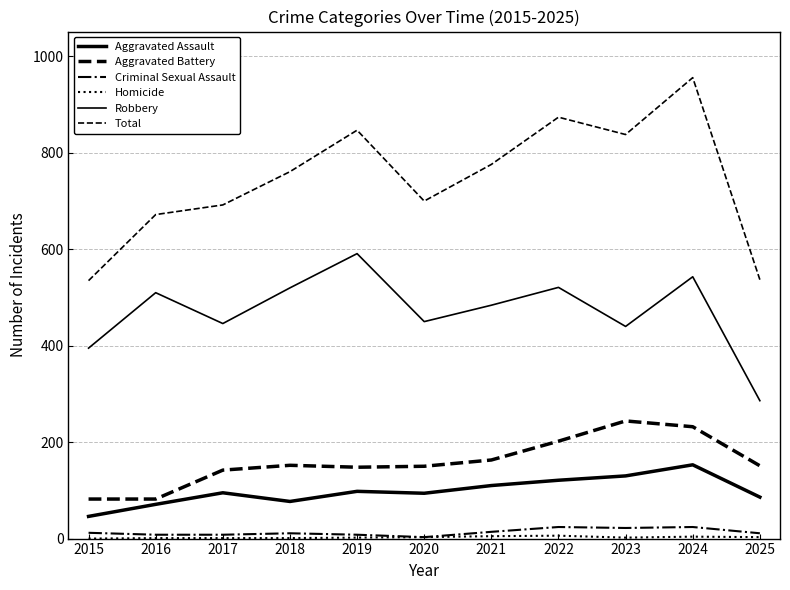

Reading left to right, what are all the values shown in this chart?

Aggravated Assault: 2015=46	2016=71	2017=95	2018=77	2019=98	2020=94	2021=110	2022=121	2023=130	2024=153	2025=86
Aggravated Battery: 2015=82	2016=82	2017=142	2018=152	2019=148	2020=150	2021=163	2022=202	2023=244	2024=232	2025=151
Criminal Sexual Assault: 2015=12	2016=8	2017=8	2018=11	2019=8	2020=3	2021=14	2022=24	2023=22	2024=24	2025=11
Homicide: 2015=0	2016=1	2017=1	2018=1	2019=2	2020=3	2021=5	2022=6	2023=2	2024=4	2025=3
Robbery: 2015=395	2016=510	2017=446	2018=520	2019=591	2020=450	2021=484	2022=521	2023=440	2024=543	2025=286
Total: 2015=535	2016=672	2017=692	2018=761	2019=847	2020=700	2021=776	2022=874	2023=838	2024=956	2025=537